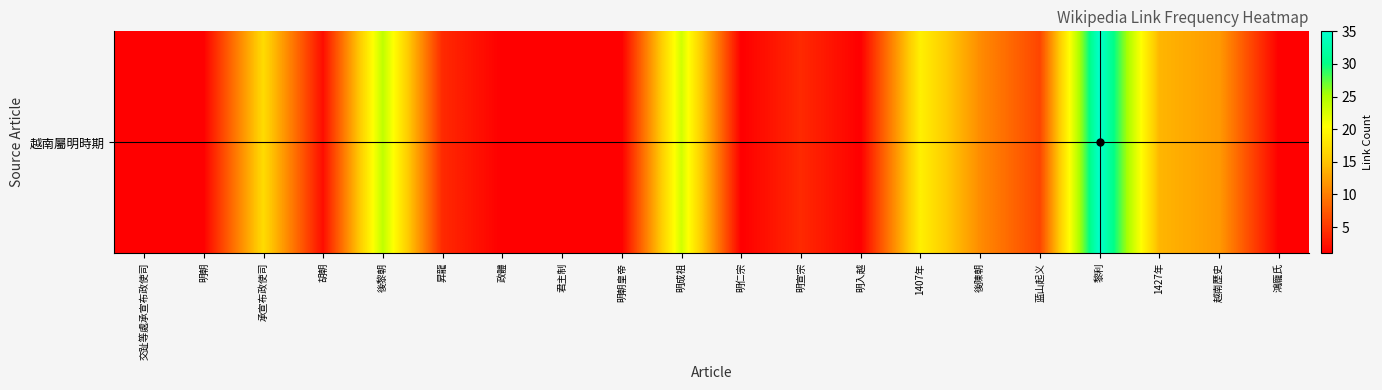

How many values exceed 4?

9